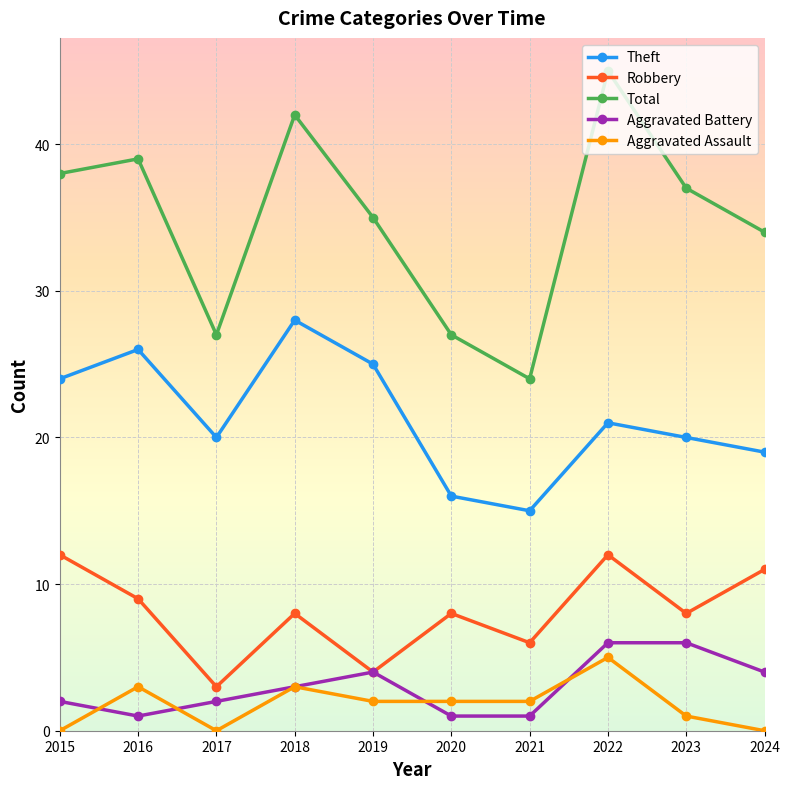

At which category does Aggravated Assault reach its first local peak?

2016